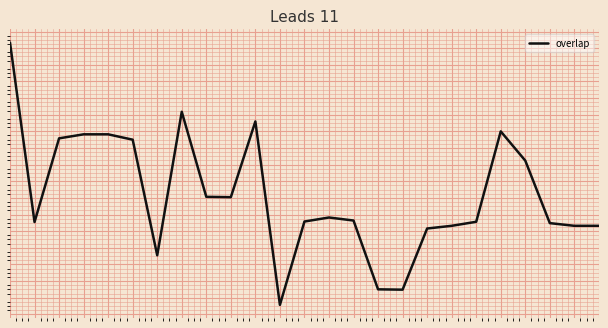

Is this an area chart (filled region under the line)?

No